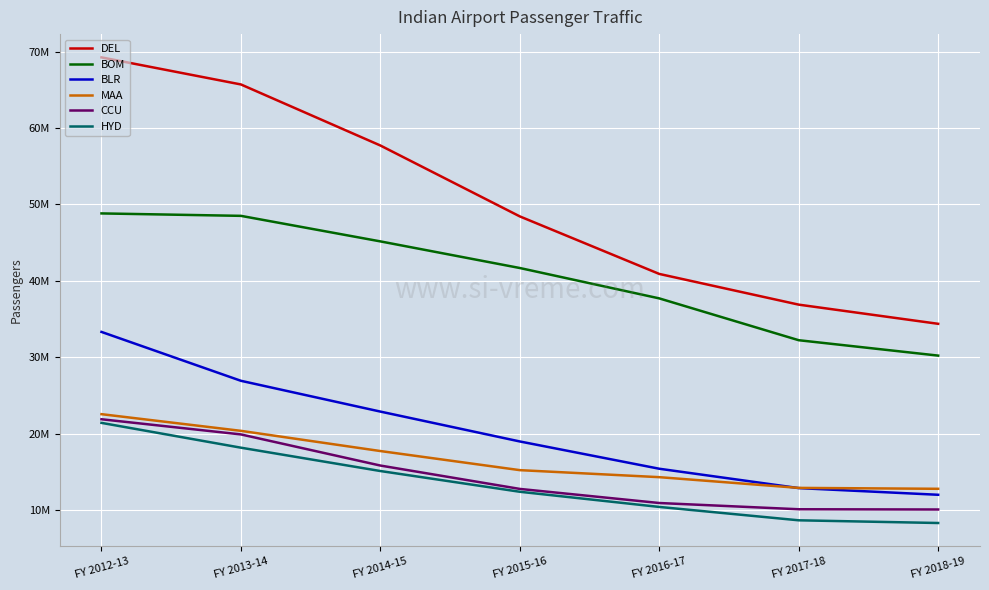

What is the highest value of the MAA series?

22543822